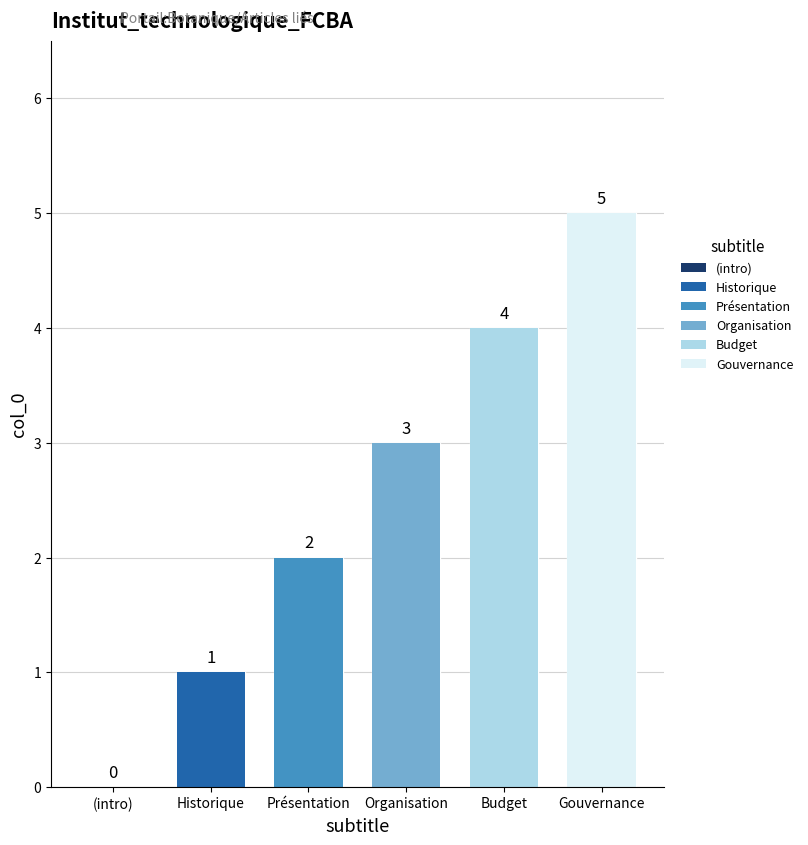

What is the difference between the maximum and minimum values?

5